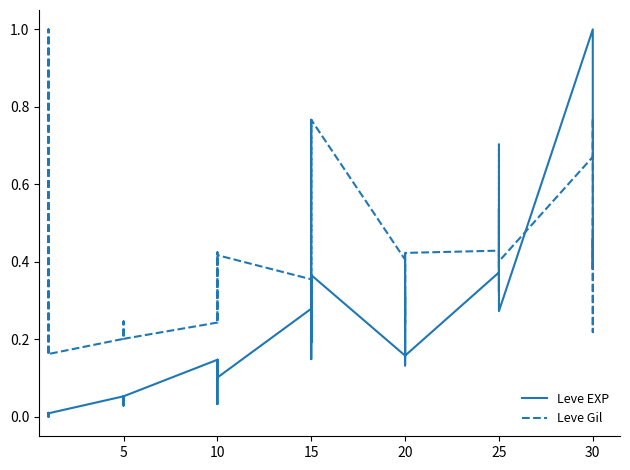

Which has a higher value, 20 or 25?

25